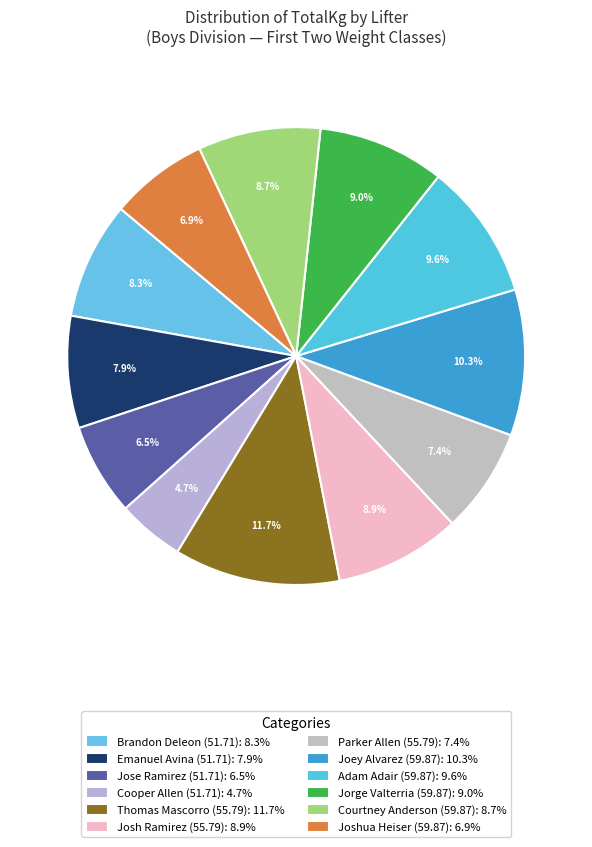

How many slices are in this pie chart?

12